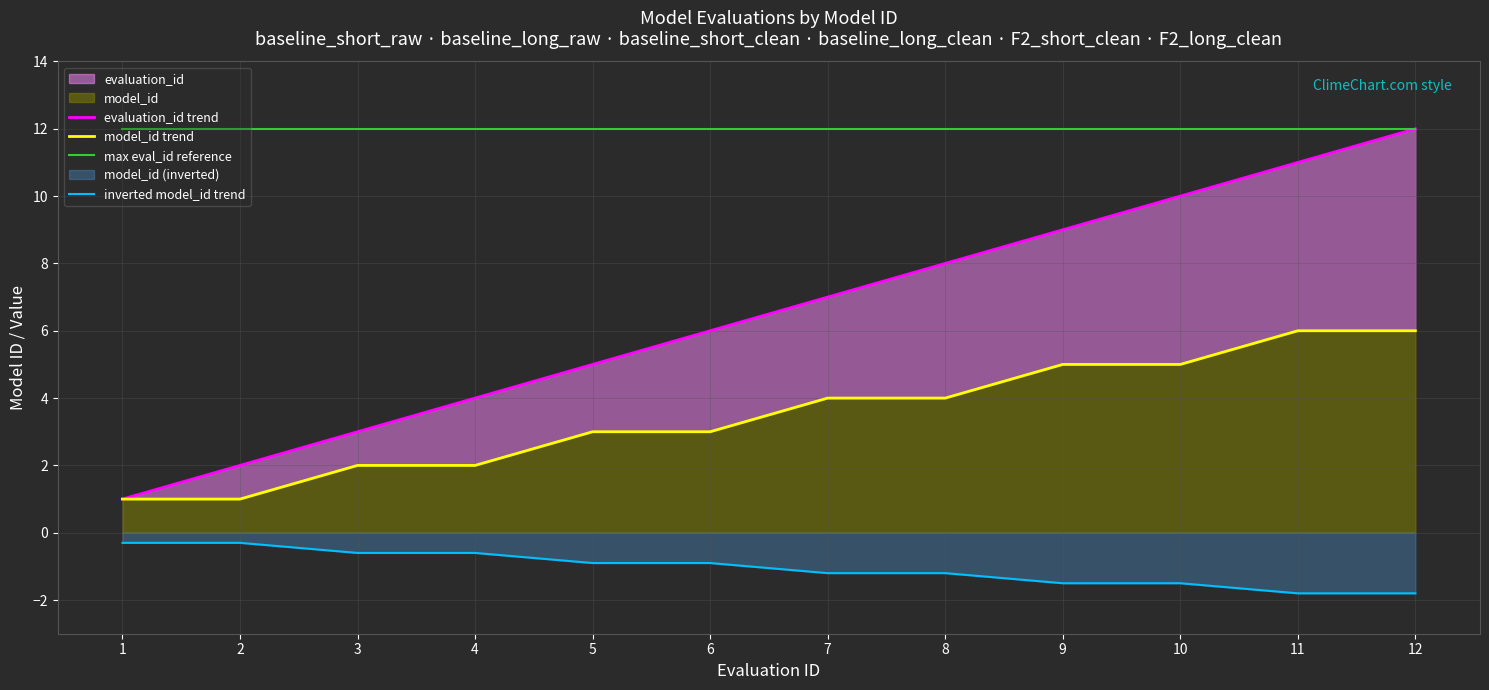

Between 6 and 10, which series saw the biggest shift?

evaluation_id trend